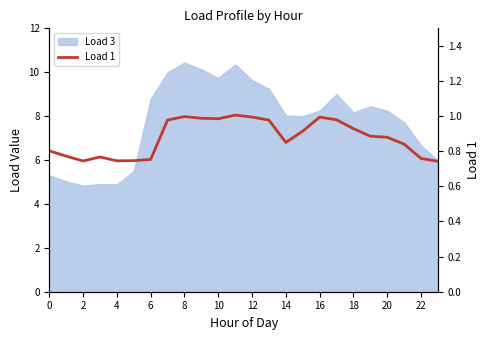

At which category does the chart reach its minimum across all series?

23